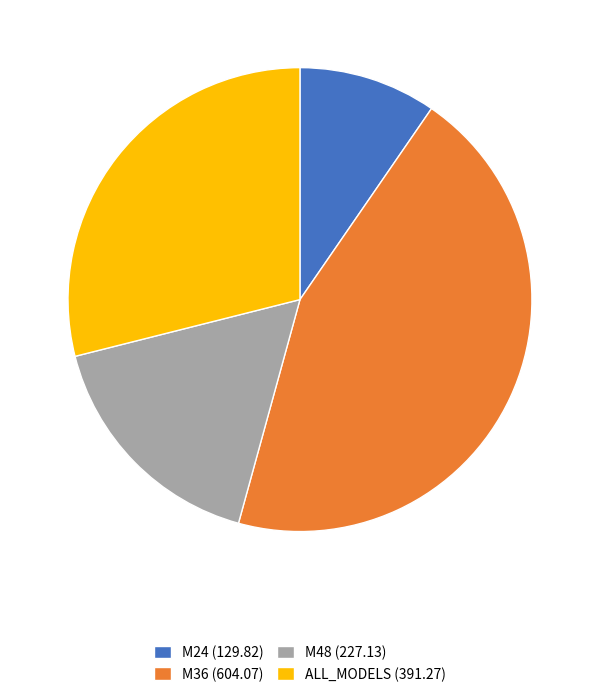

Do M48 (227.13) and M24 (129.82) together represent more than half of the pie?

No